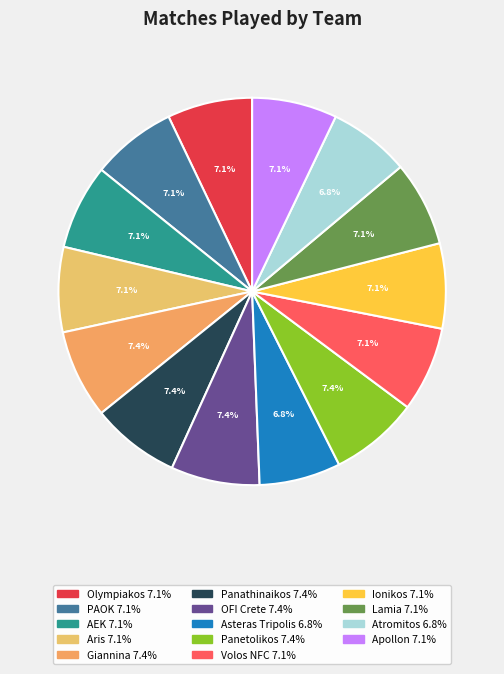

How much of the chart is everything except Volos NFC?

92.9%